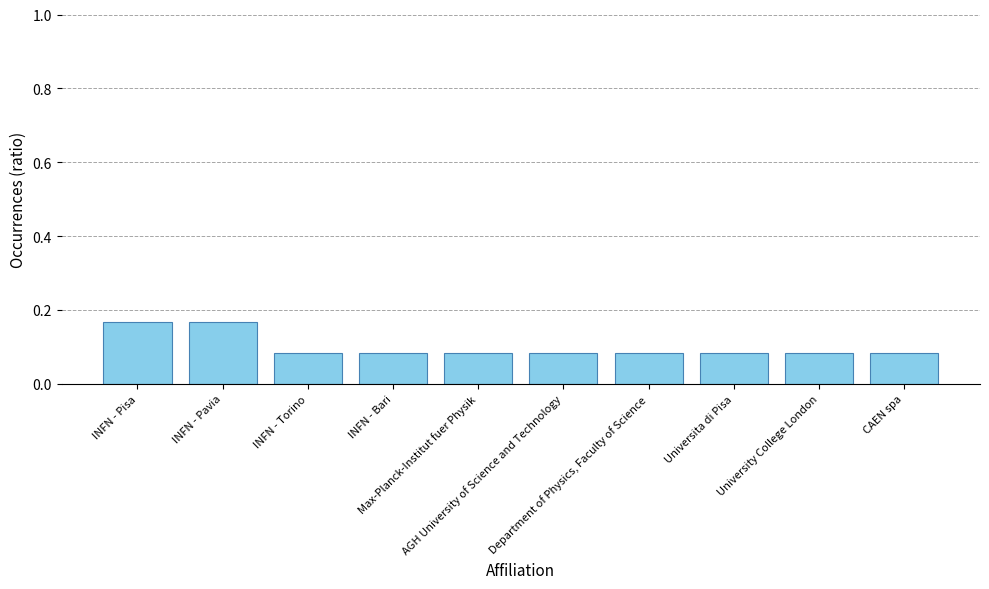

What is the label of the 5th bar from the left?

Max-Planck-Institut fuer Physik